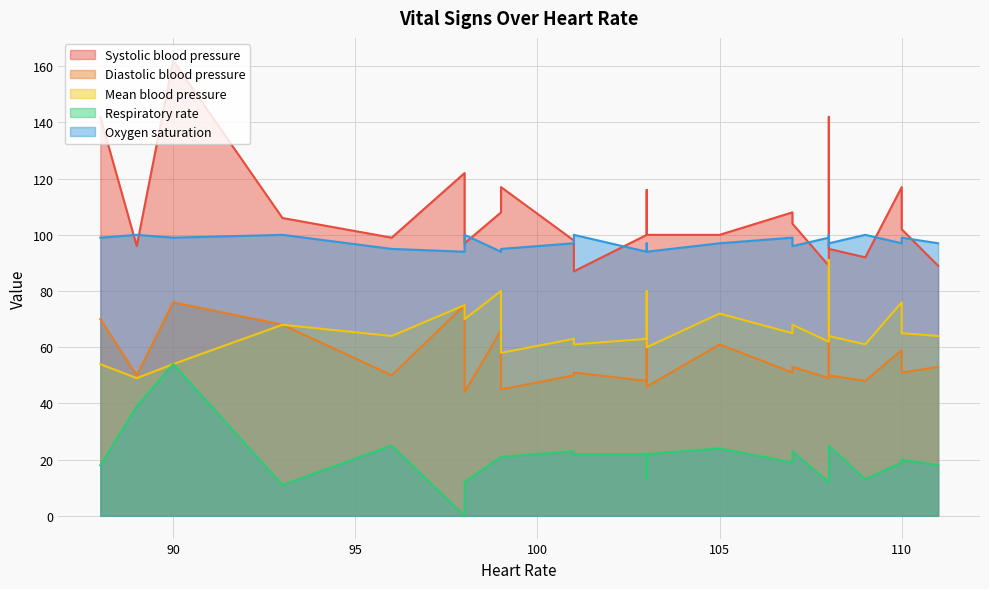

What is the approximate value of Systolic blood pressure at 103, to the nearest 10?

110